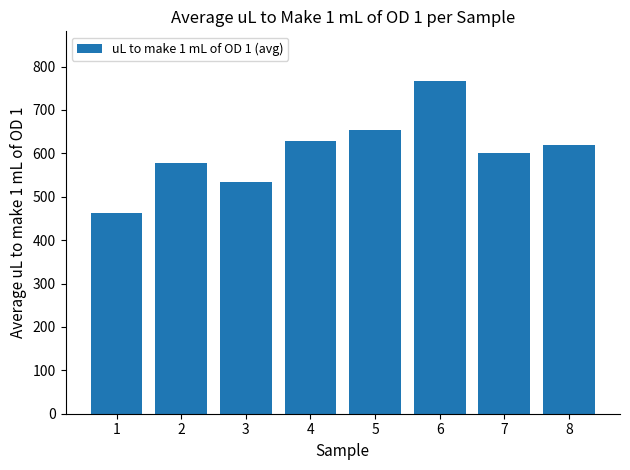

What is the change in value from 4 to 8?

-8.5